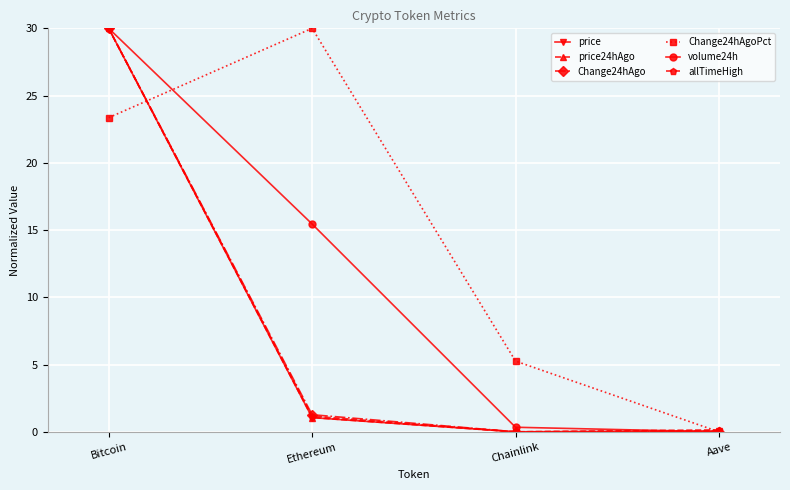

Is this an area chart (filled region under the line)?

No